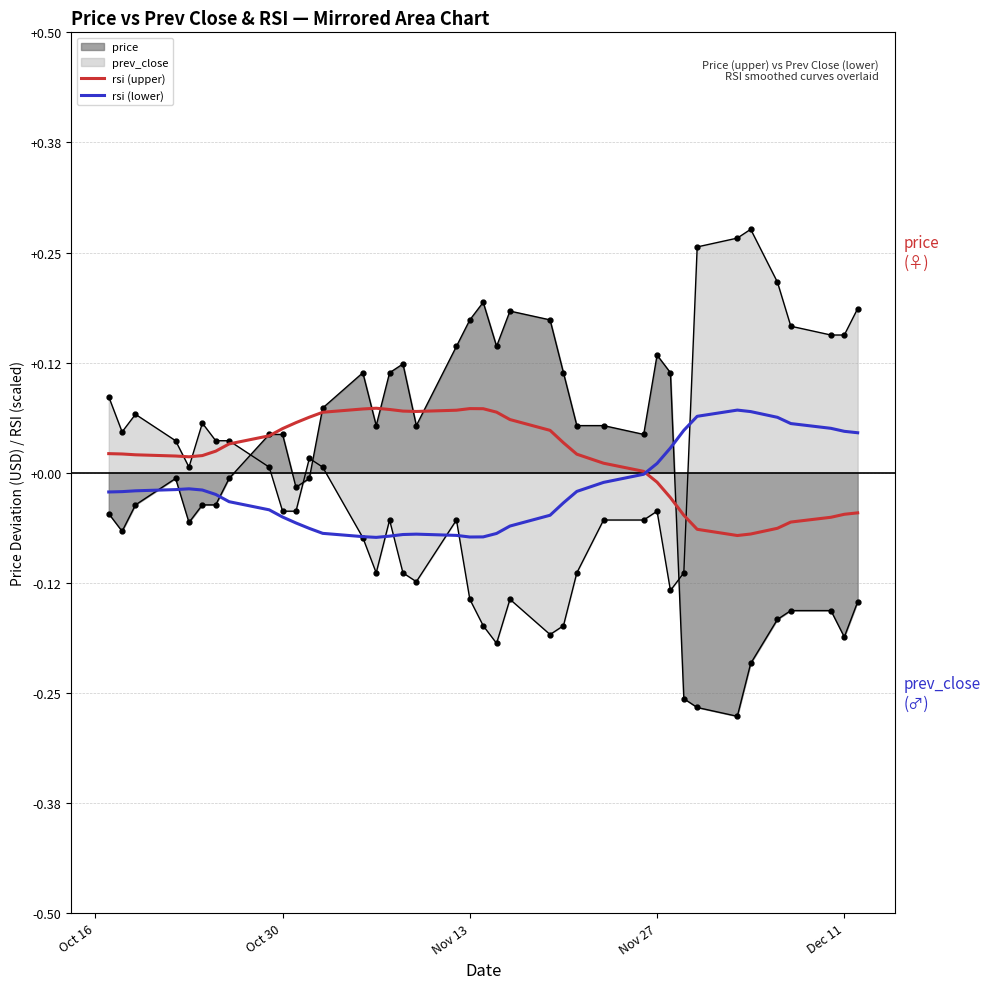

Which series has the widest spread of values?

rsi (upper)